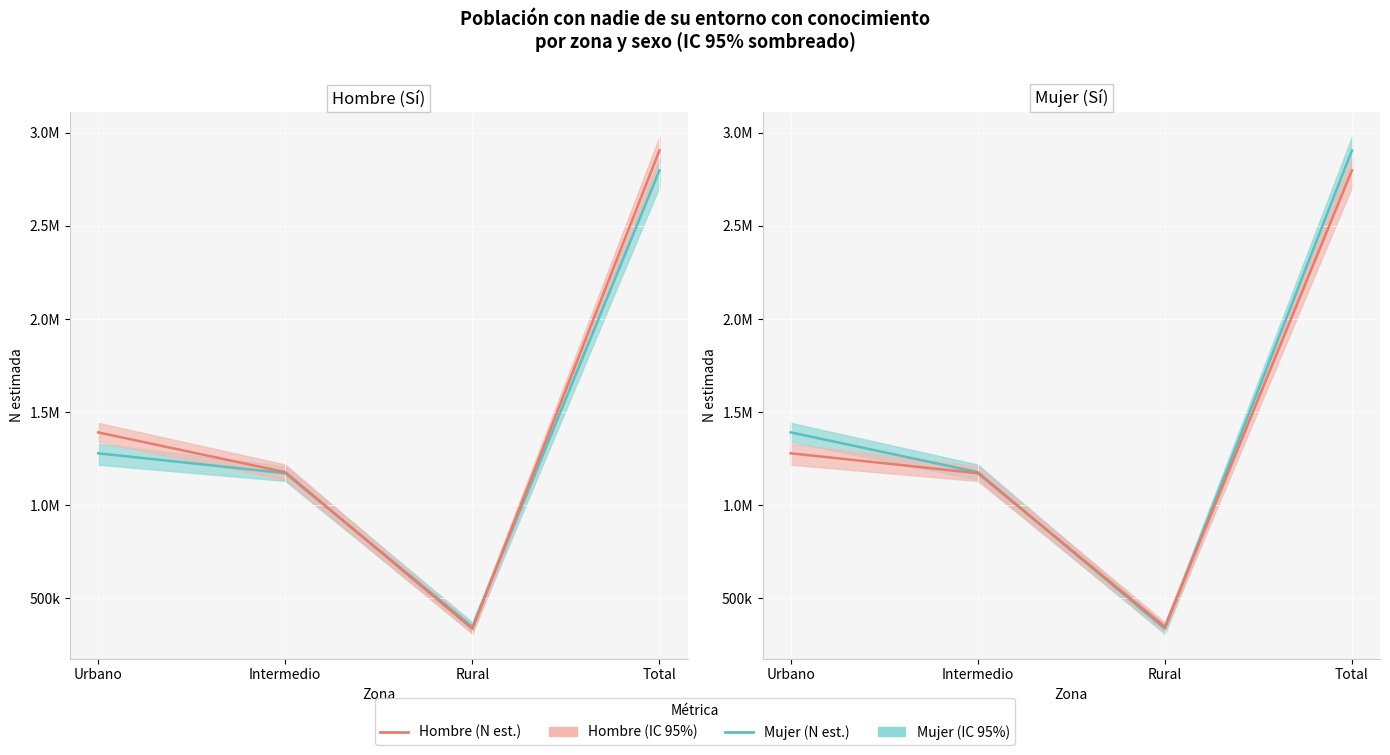

At which label is N est. Mujer closest to 1620746?

Urbano